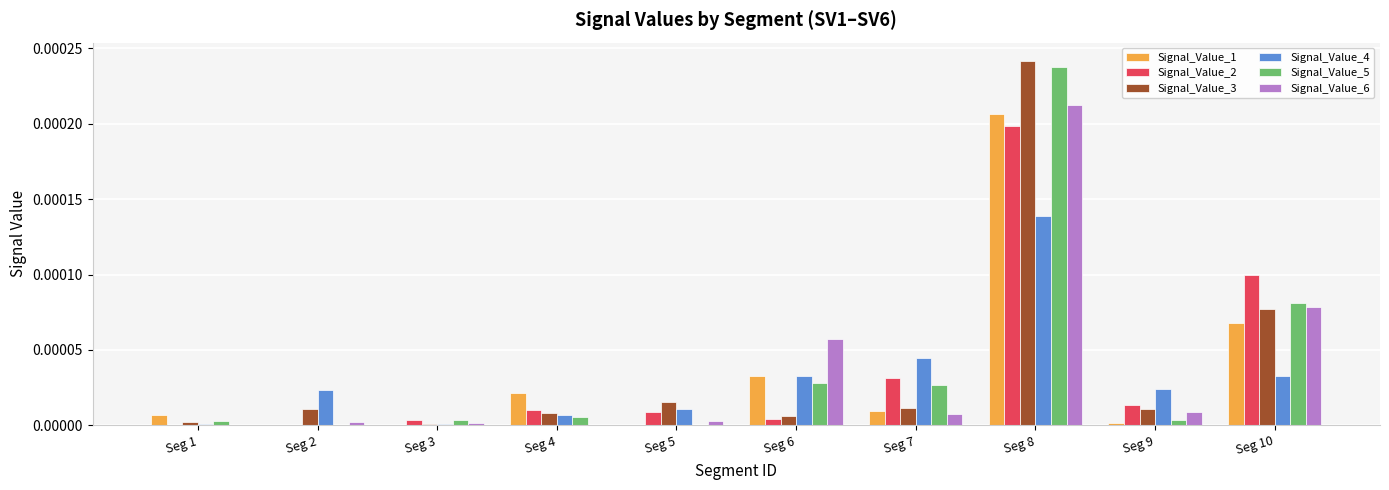

Does the chart contain stacked bars?

No